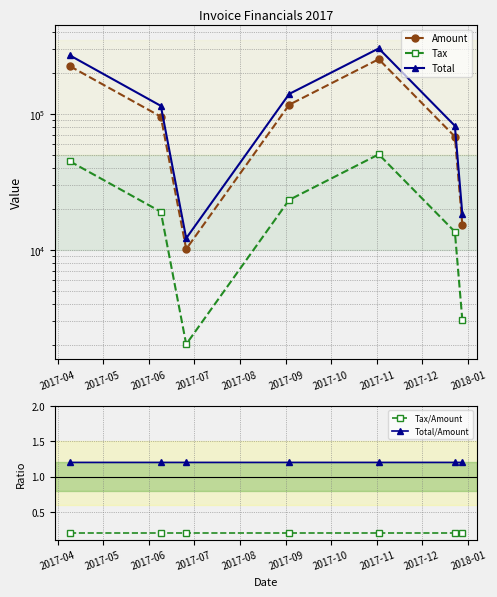

Count the Total/Amount values in the range 1 to 2.

7